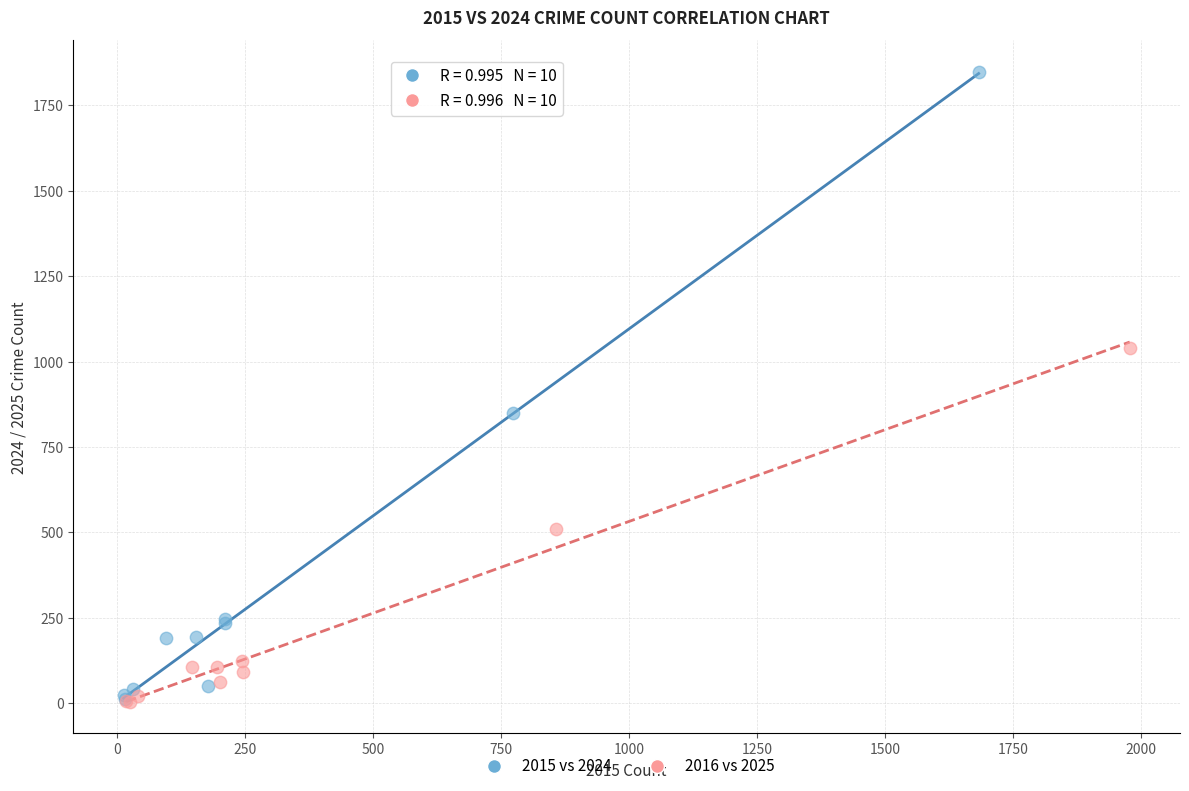

What are all the series names shown in the legend?

2015 vs 2024, 2016 vs 2025